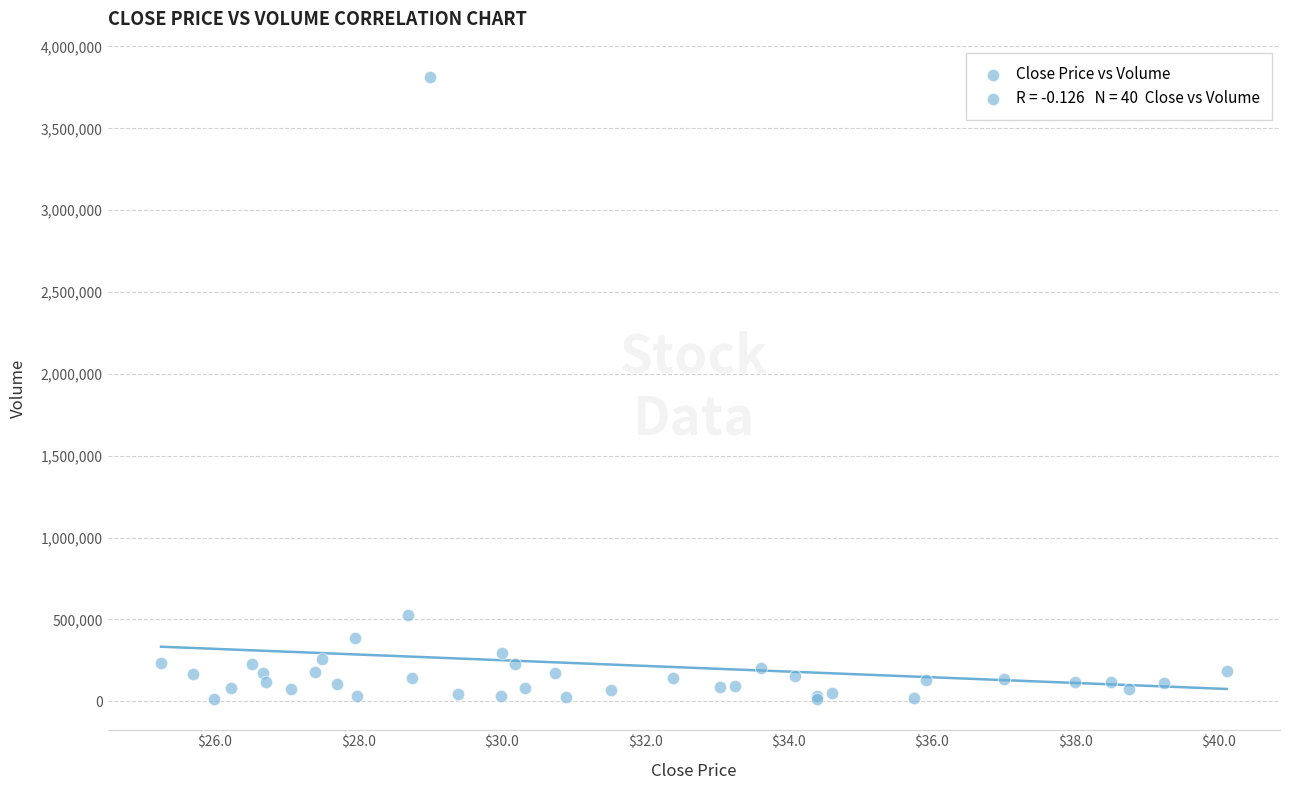

What Y value in the scatter plot is closest to 1913600?

529600